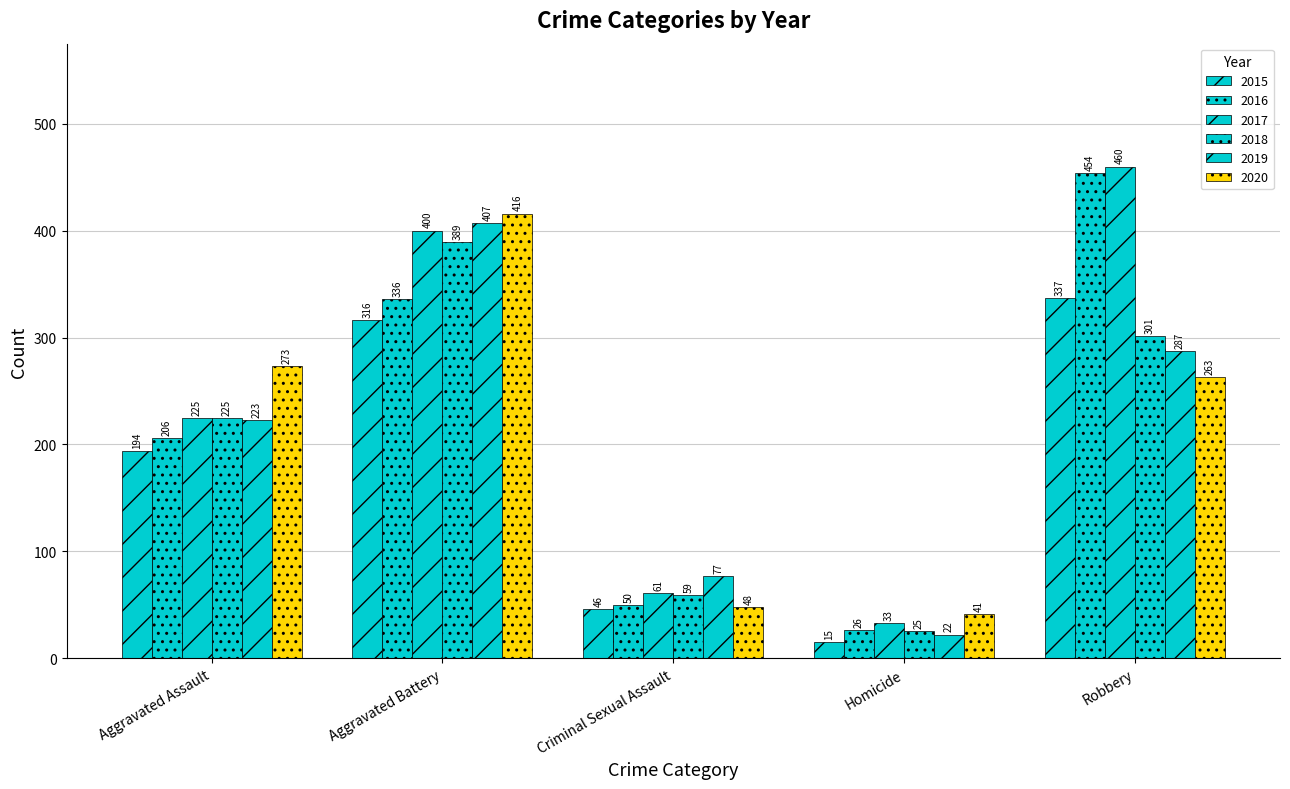

What is the total value across all series at Criminal Sexual Assault?

341